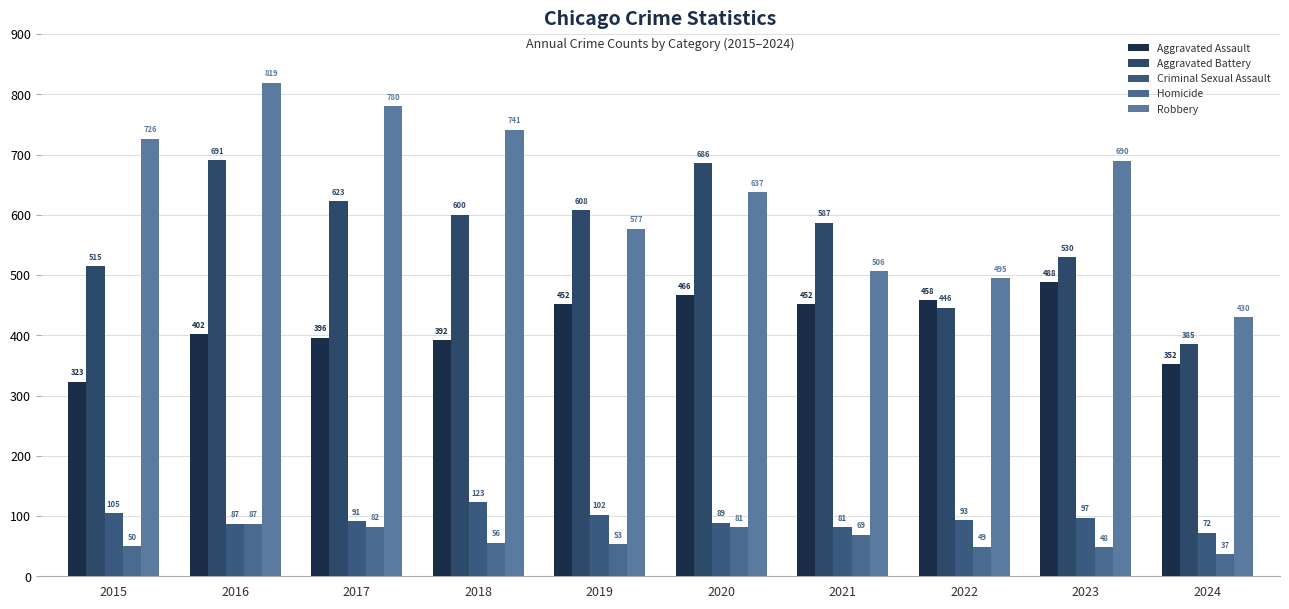

The value of Aggravated Assault at 2019 is 809. True or false?

False